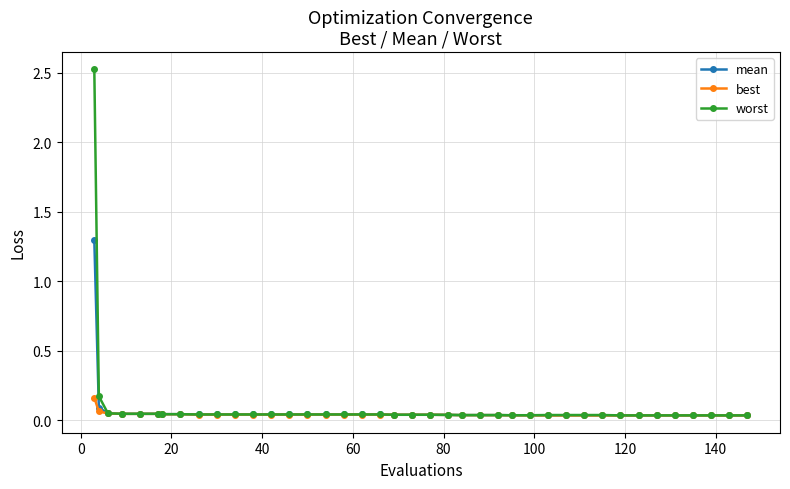

Which series has the largest total across all categories?

worst